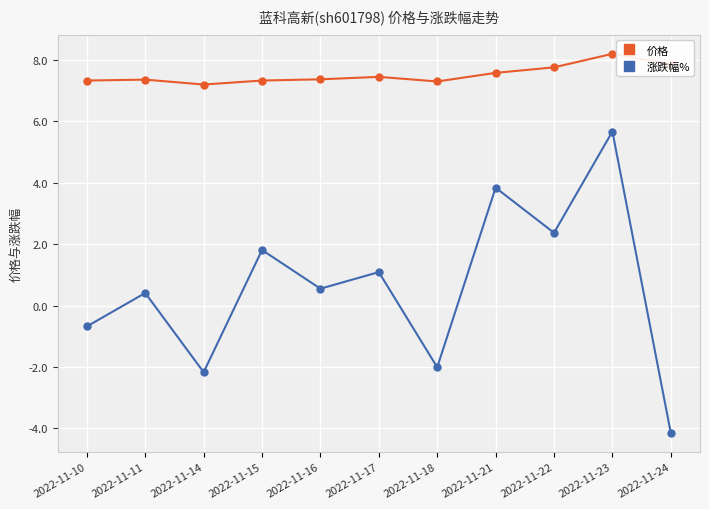

Which series changed the most between 2022-11-10 and 2022-11-18?

涨跌幅%